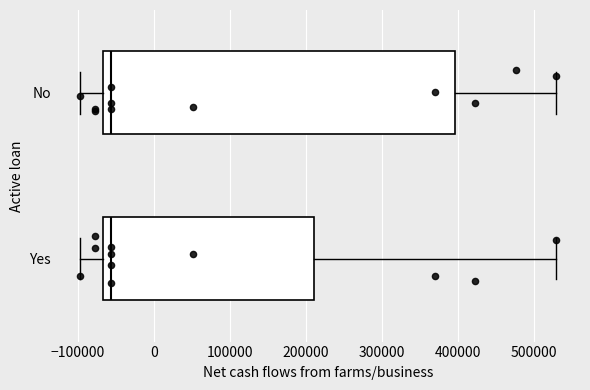

Which box is the widest, from its left edge to its right edge?

No